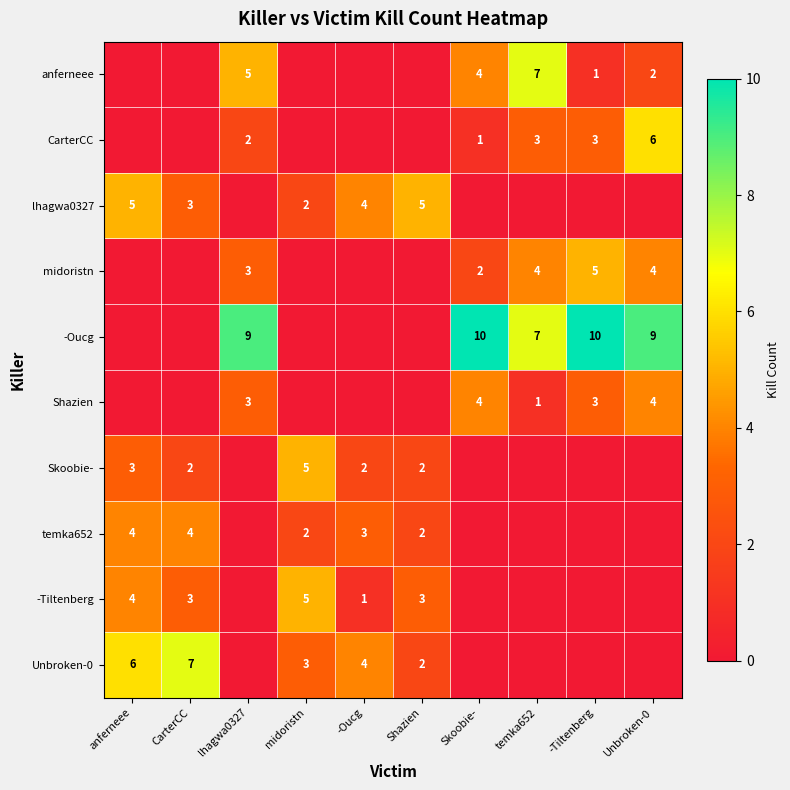

The value of lhagwa0327 at -Oucg is 6. True or false?

False